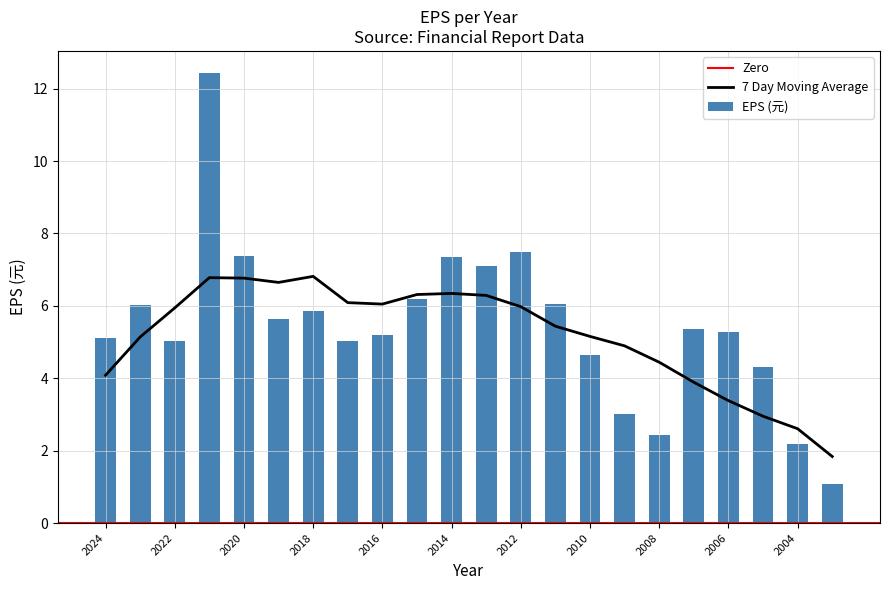

What is the difference between the maximum and second lowest values?

10.2